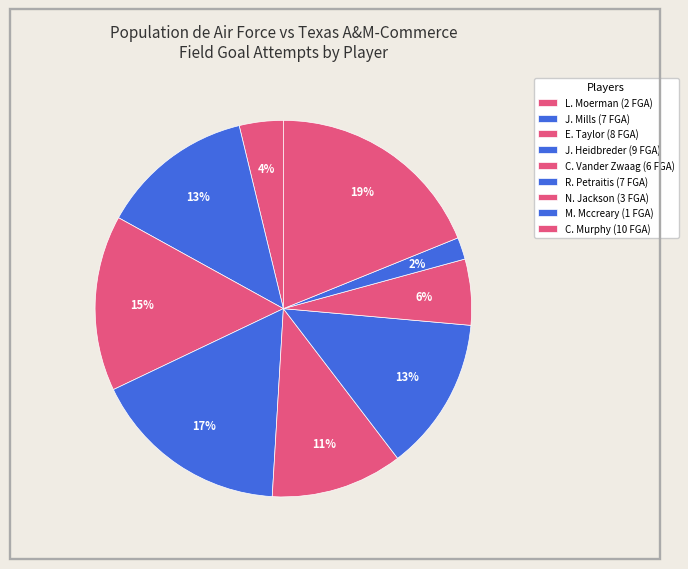

Approximately how many times larger is the value at E. Taylor compared to L. Moerman?

4.0